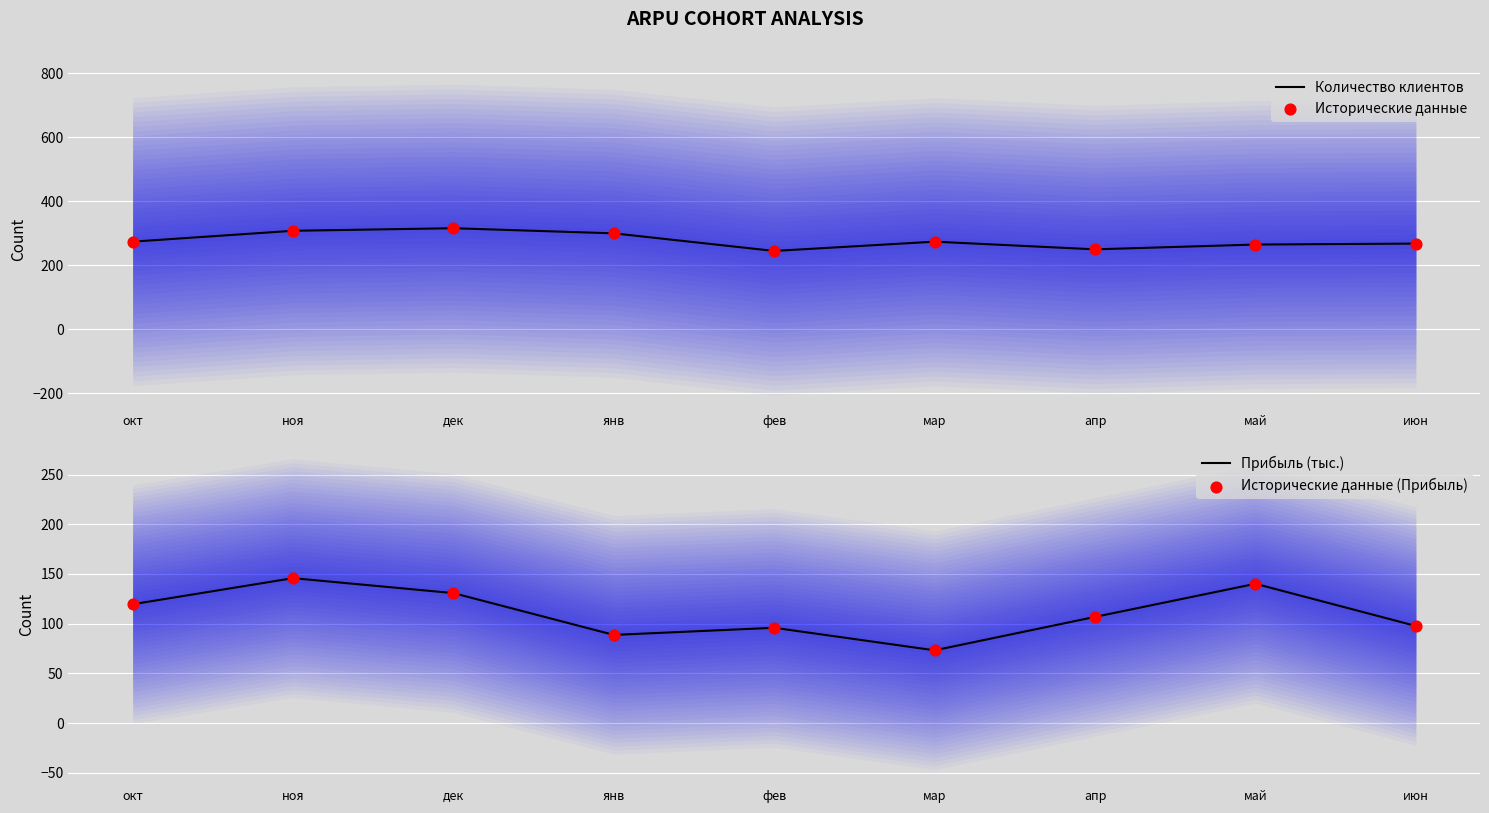

What are all the series names shown in the legend?

Количество клиентов, Исторические данные, Прибыль (тыс.), Исторические данные (Прибыль)